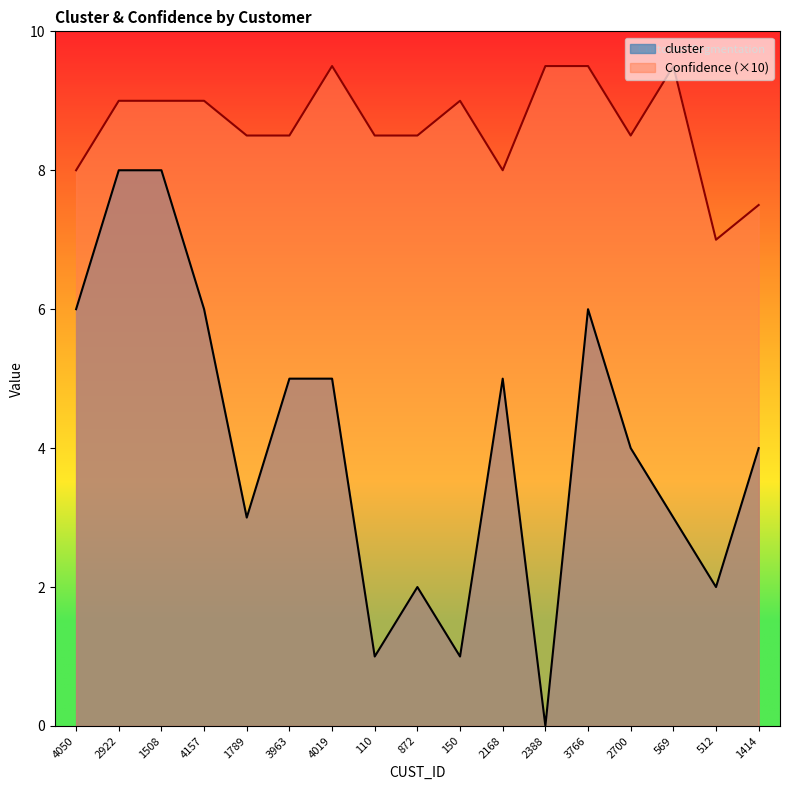

Which series changed the most between 3766 and 569?

cluster